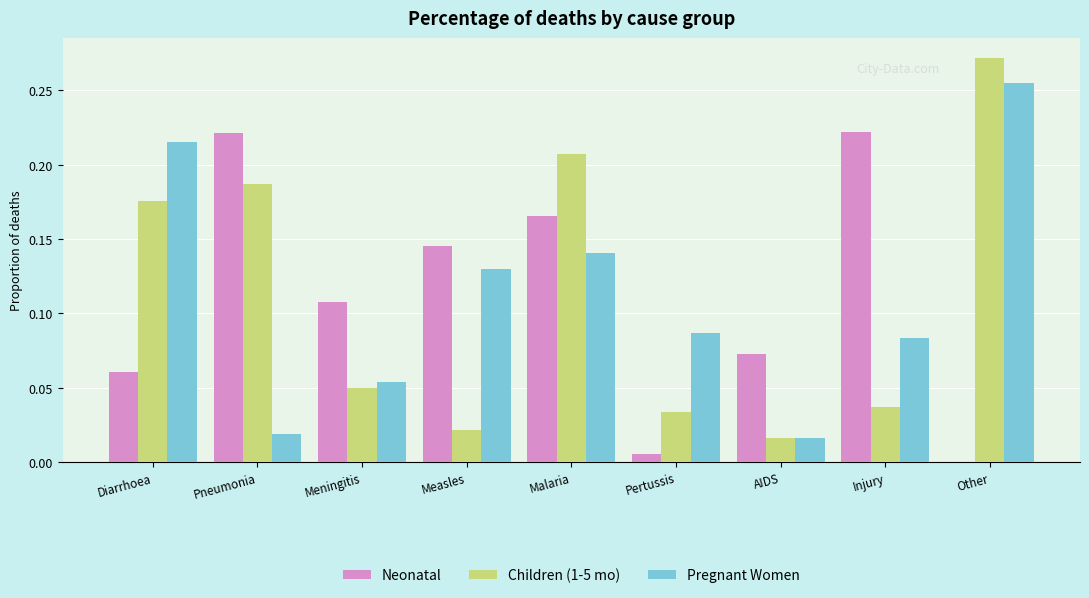

What is the sum of all Children (1-5 mo) values?

1.0